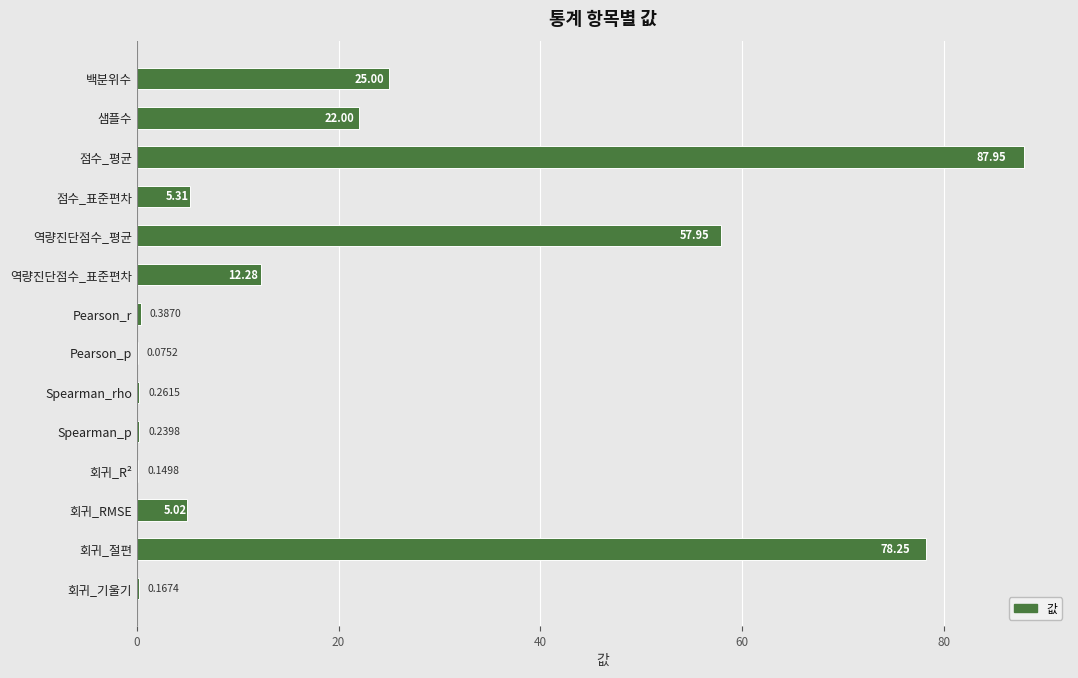

Are the bars horizontal?

Yes